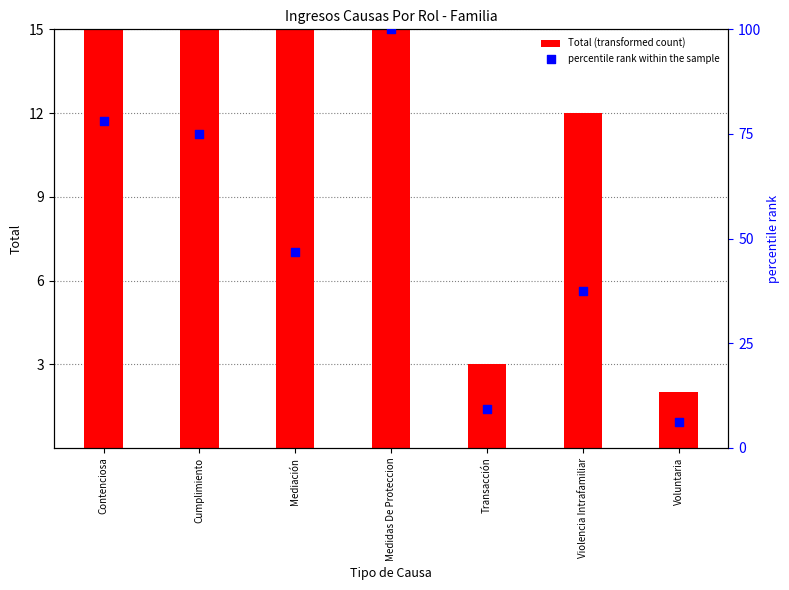

Is the value of percentile rank within the sample at Transacción greater than the value of Total (transformed count) at Contenciosa?

No